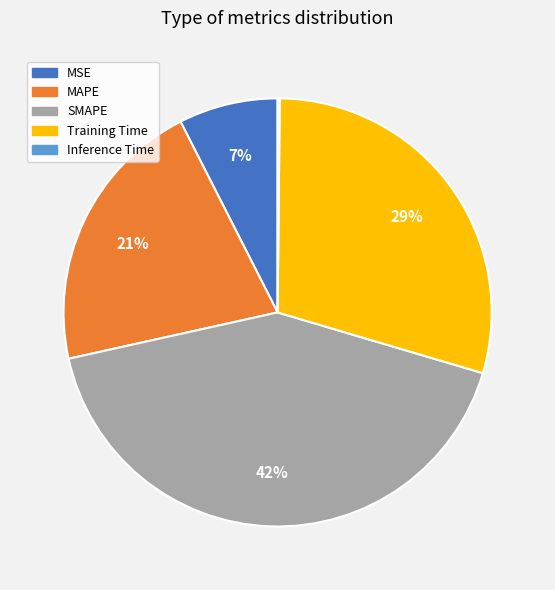

To the nearest percent, what is the difference between the largest and smallest slice percentages?

42%